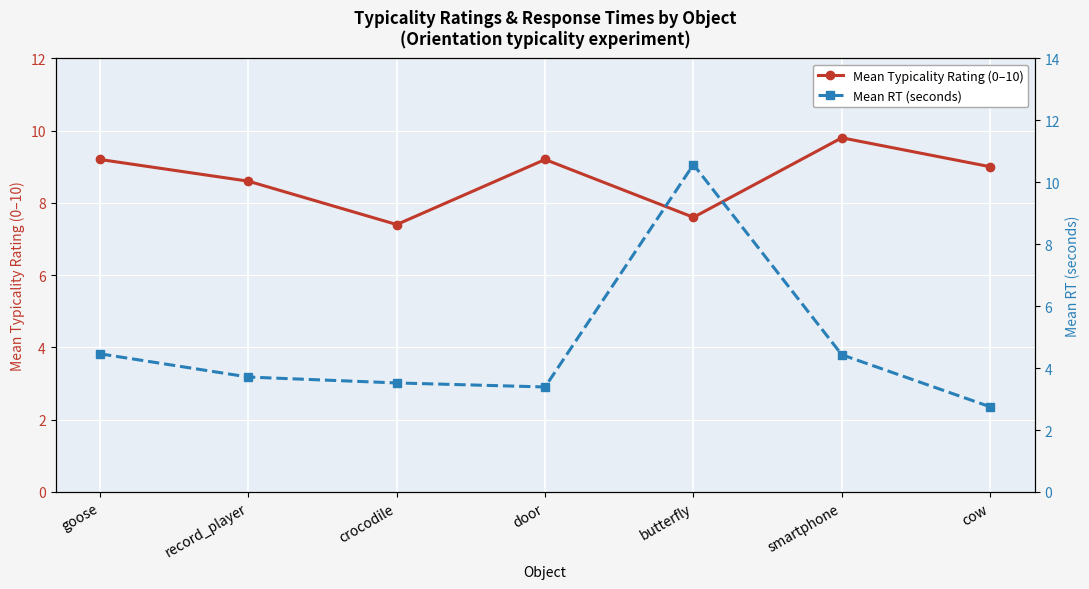

What position from the right is smartphone?

2